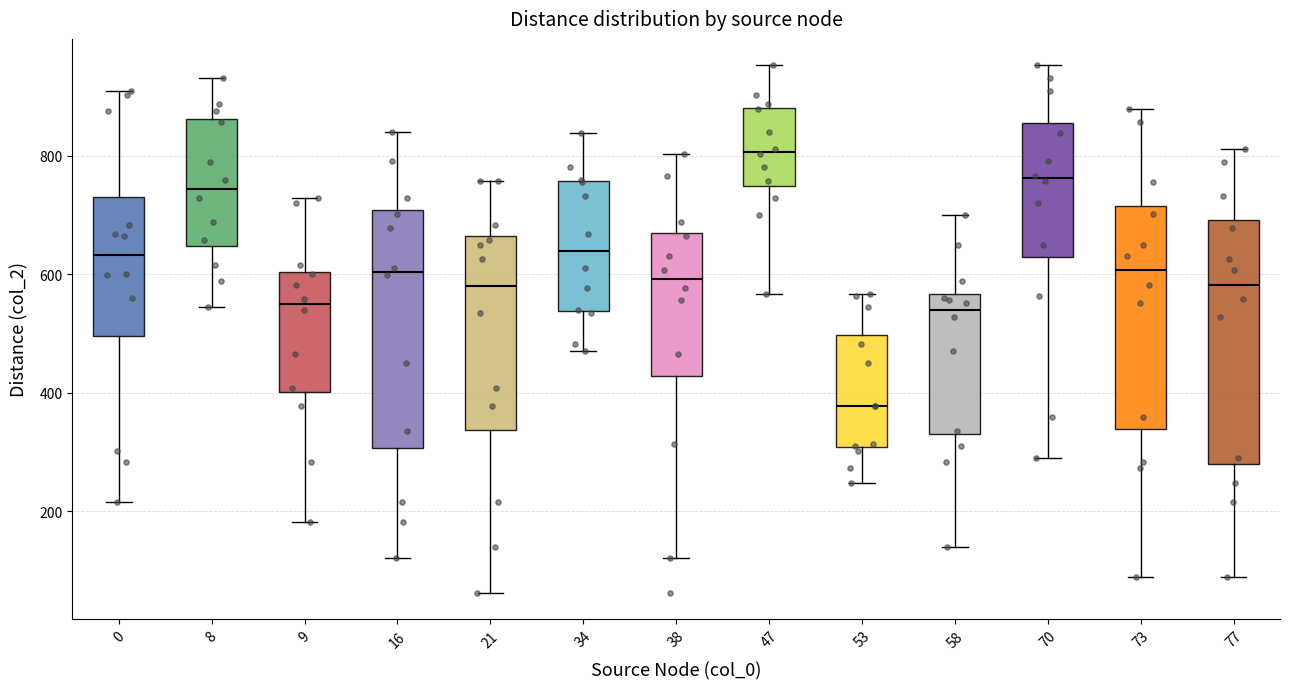

Where is the lower edge of the box at x = 8 on the y-axis? The values are not printed on the chart, so give them approximately, as read against the axis.

640